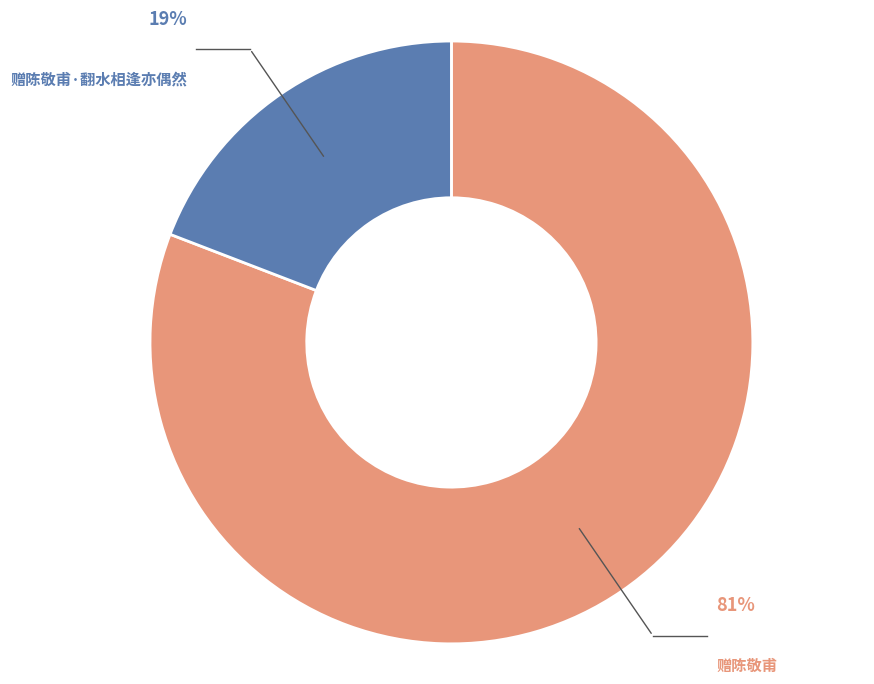

To the nearest percent, what percentage of the pie is 赠陈敬甫?

81%